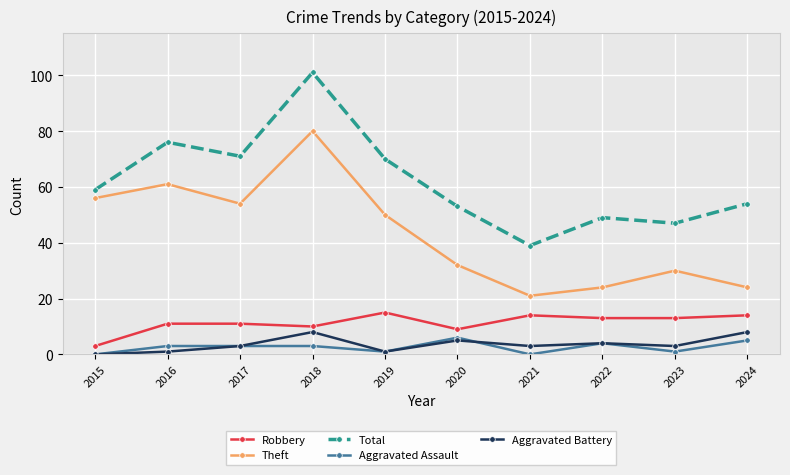

What is the total value across all series at 2017?

142